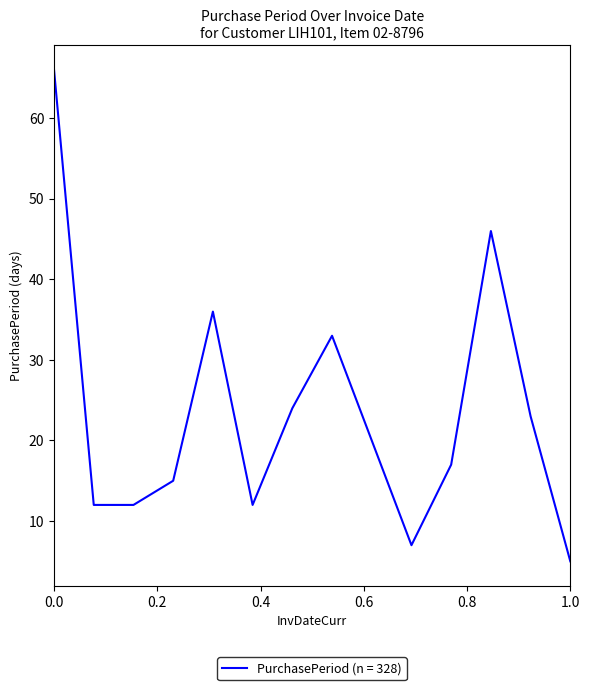

What is the difference between the second highest and minimum values?

41